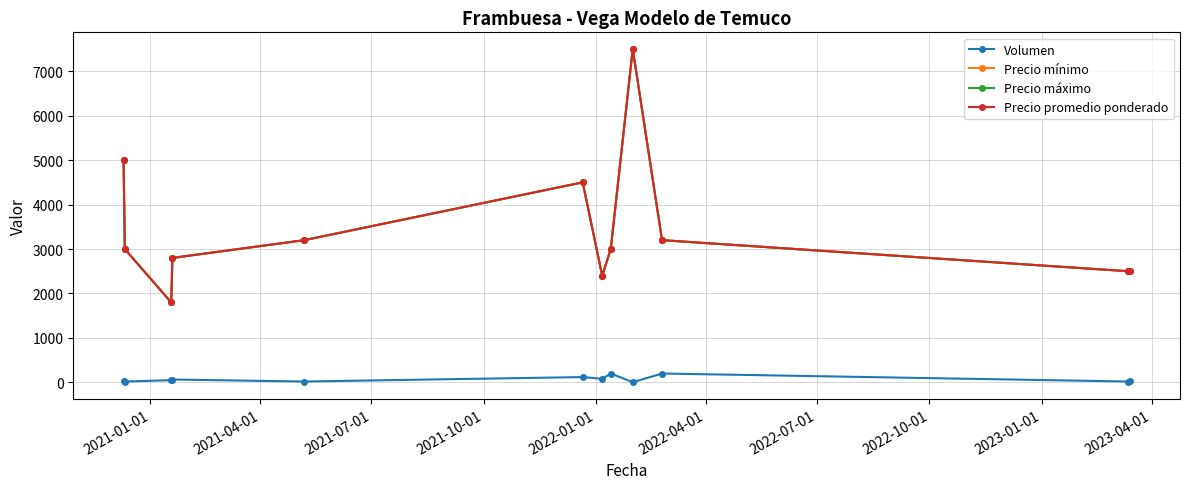

What is the difference between the maximum and second lowest values in the Precio mínimo series?

5100